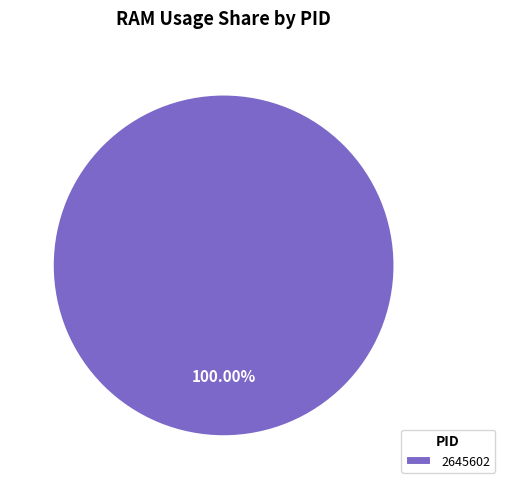

How many segments does this pie chart have?

1